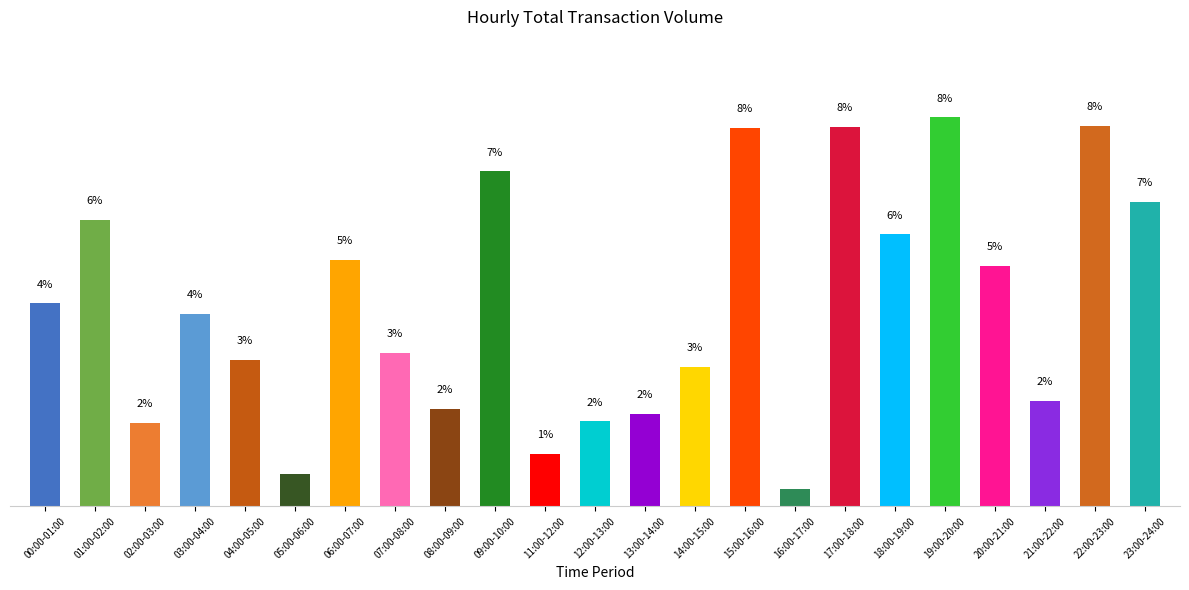

Is it true that the value at 17:00-18:00 is 8.2?

True